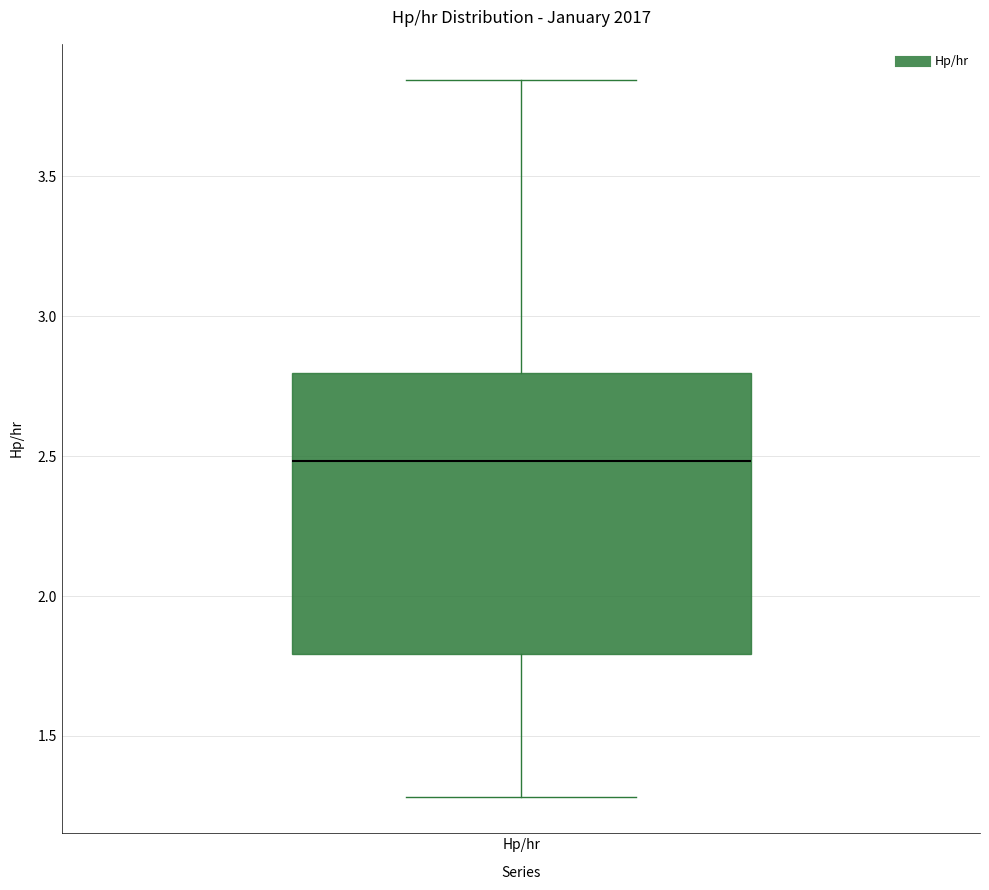

Read this box plot against the y-axis: the position of the median line, the range covered by the box, and the ends of both whiskers. The values are not printed on the chart, so give them approximately, as read against the axis.

median 2.50, box 1.80 to 2.80, whiskers 1.30 to 3.85